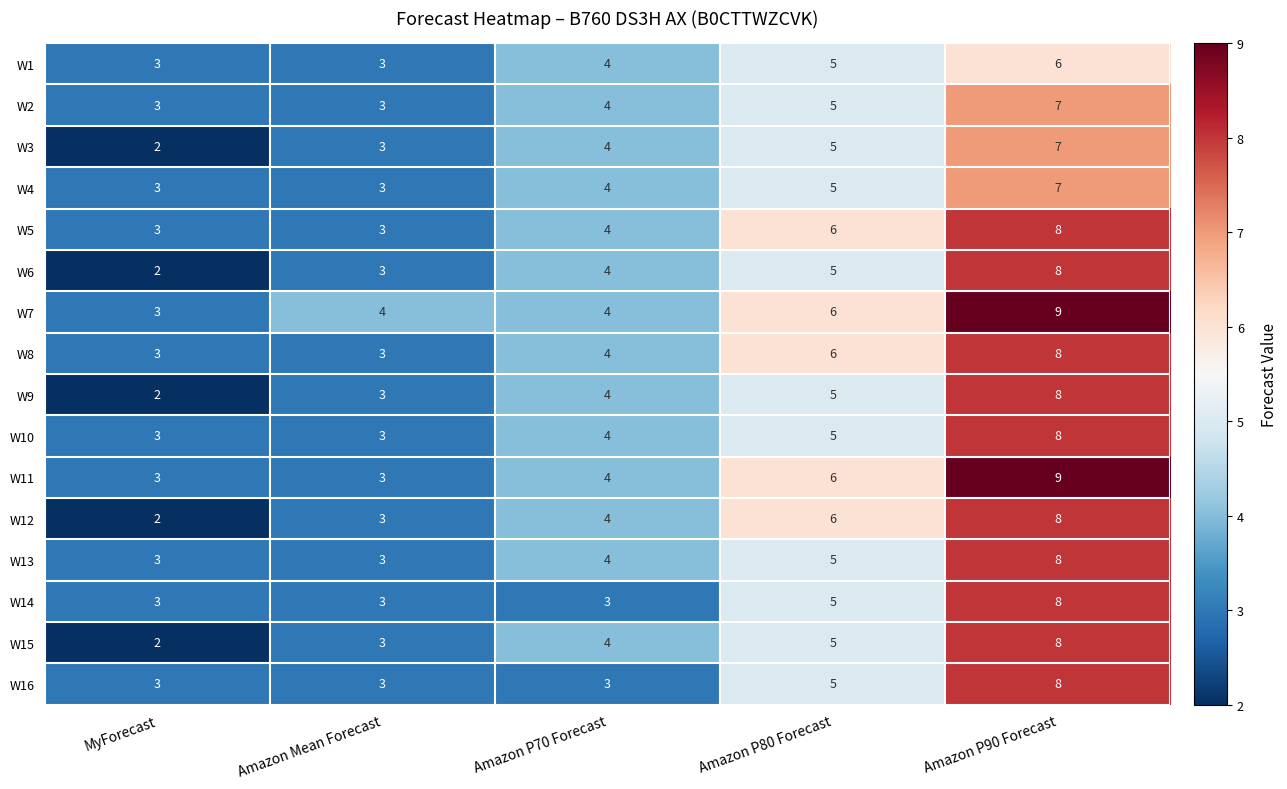

List the labels in order of W12 value, largest first.

Amazon P90 Forecast, Amazon P80 Forecast, Amazon P70 Forecast, Amazon Mean Forecast, MyForecast